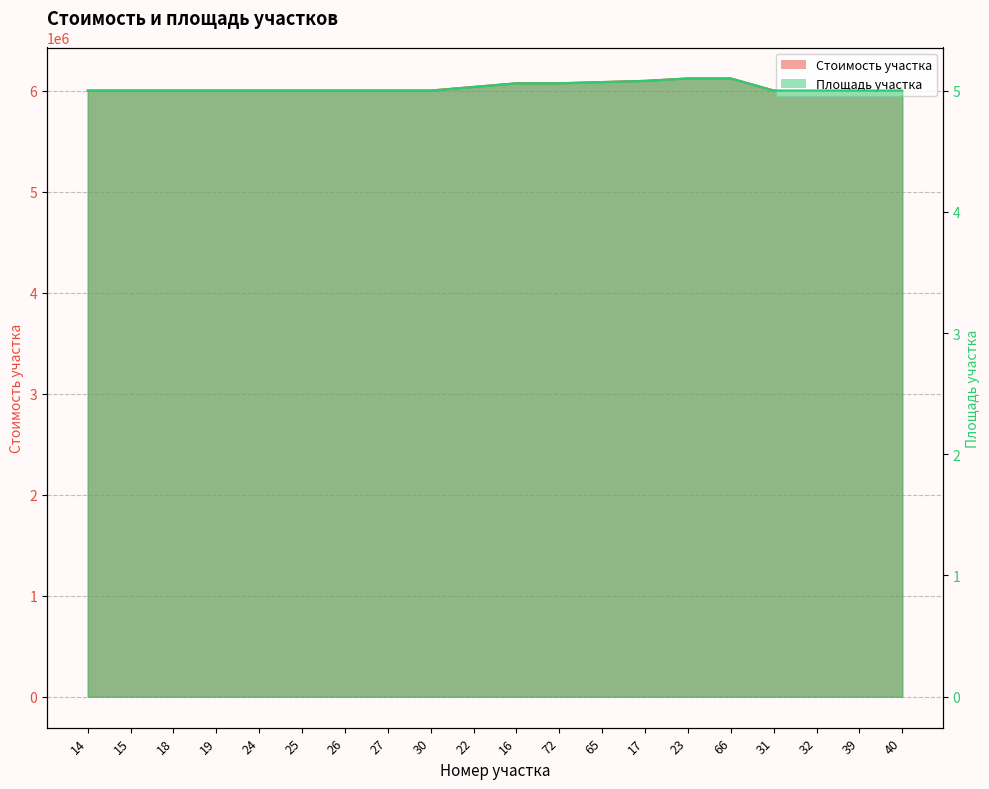

How many lines are shown in the chart?

2